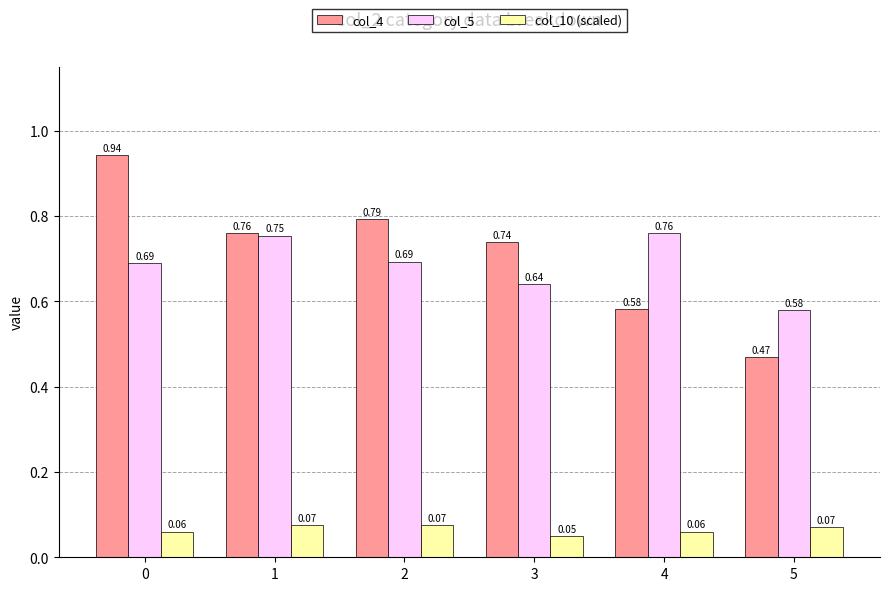

Which series has the widest spread of values?

col_4